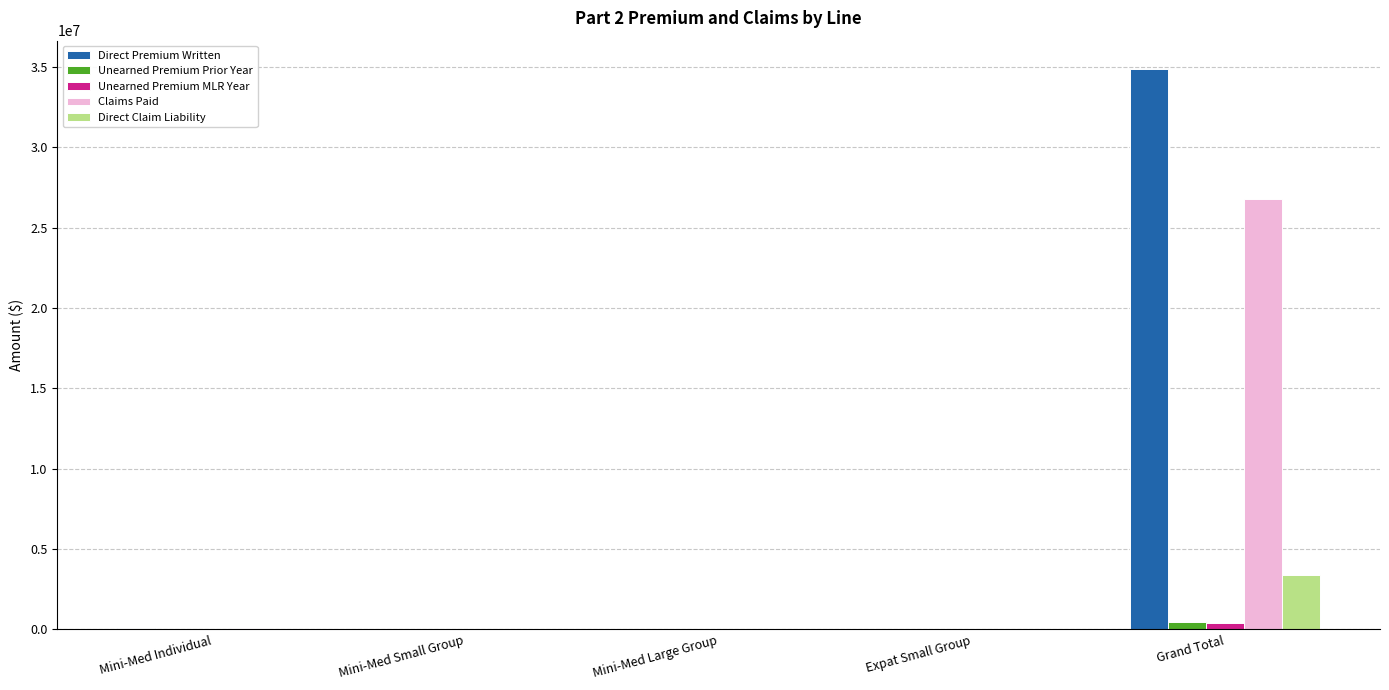

Which label corresponds to the largest value in the chart?

Grand Total